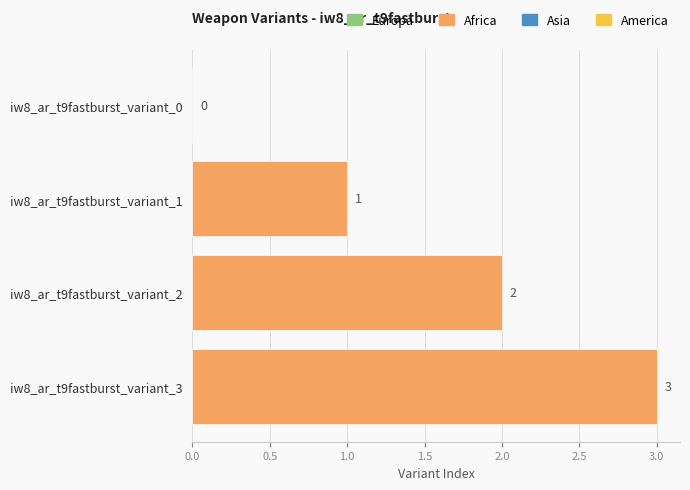

What is the change in value from iw8_ar_t9fastburst_variant_2 to iw8_ar_t9fastburst_variant_3?

+1